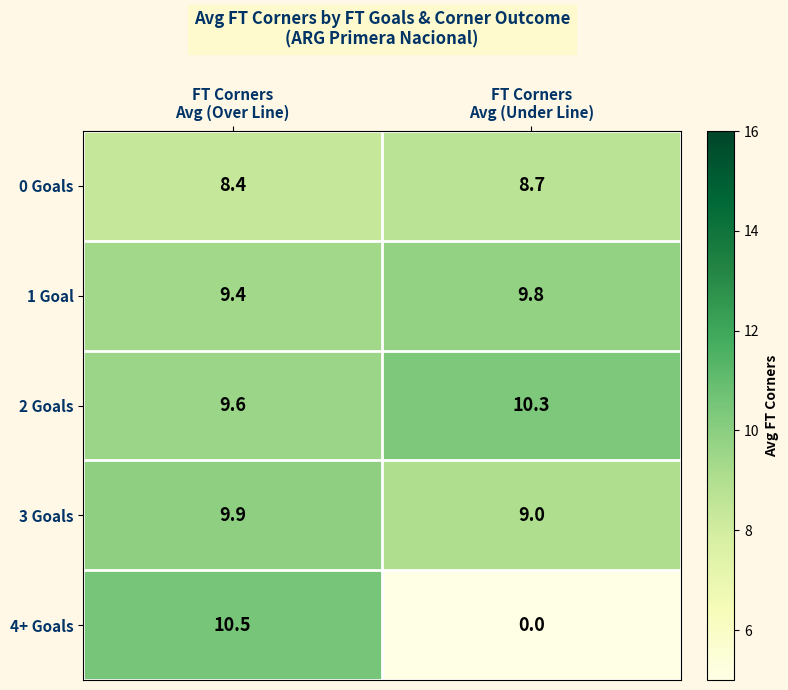

At how many categories does at least one series exceed 9?

2